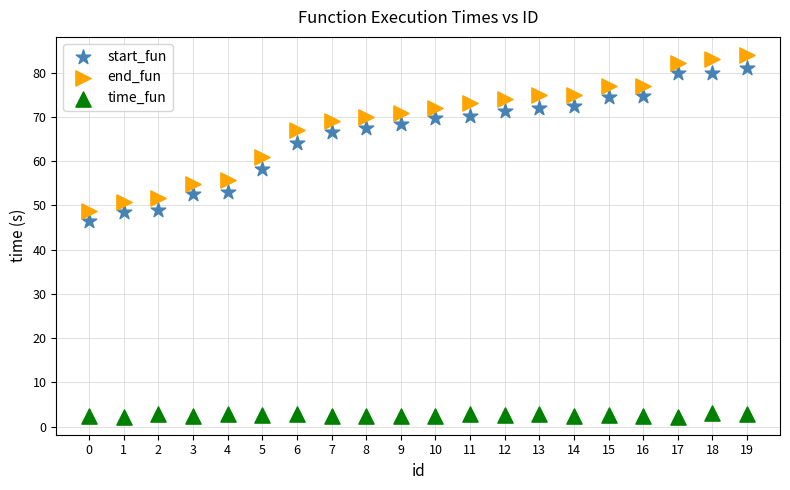

Across all data points, what is the range of Y values (max minus min)?

81.8